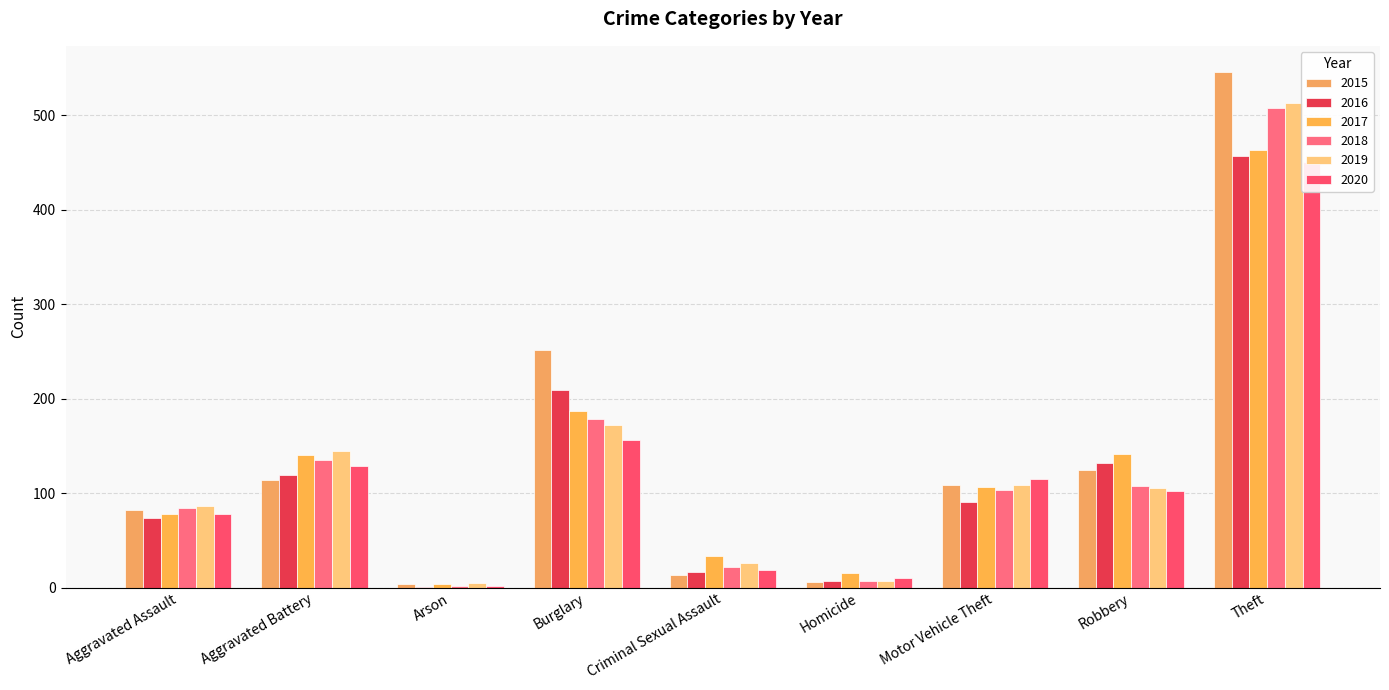

At which category is the sum across all series the highest?

Theft